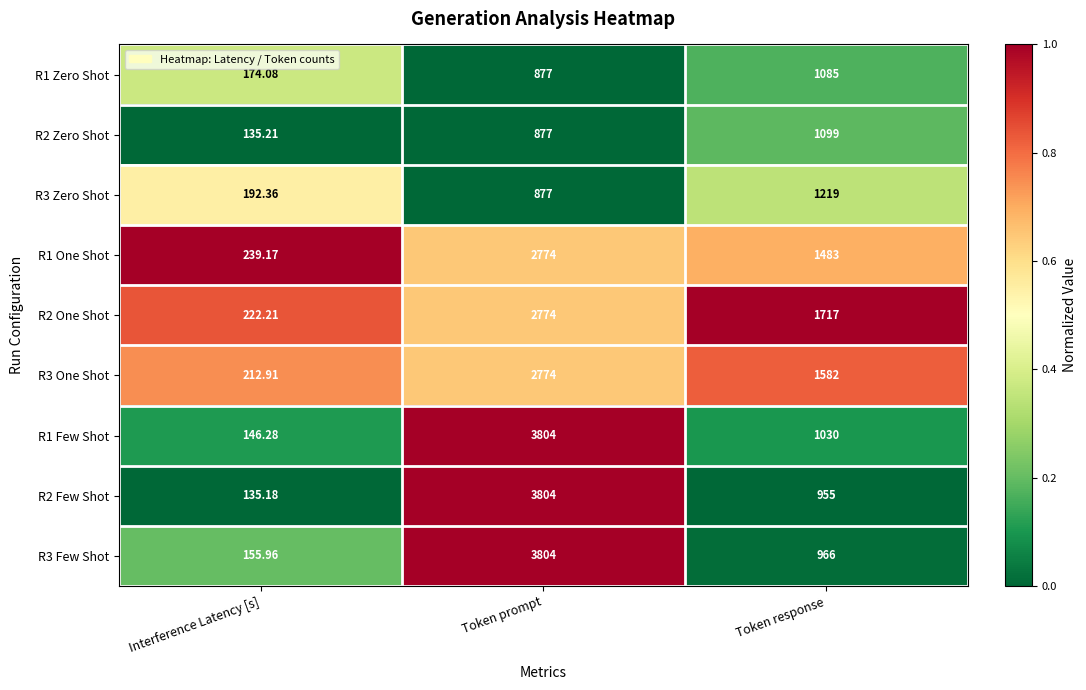

At which category is the sum across all series the highest?

Token prompt